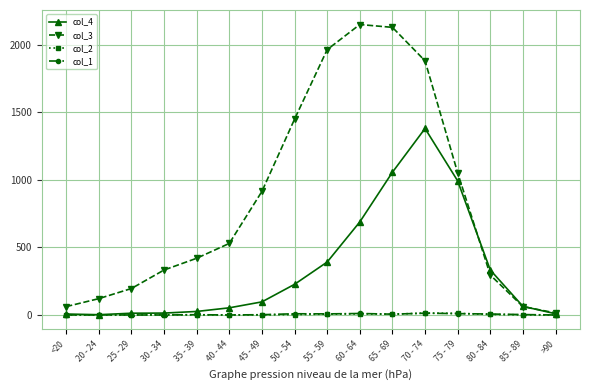

Is the value of col_4 at 75 - 79 greater than the value of col_3 at 60 - 64?

No